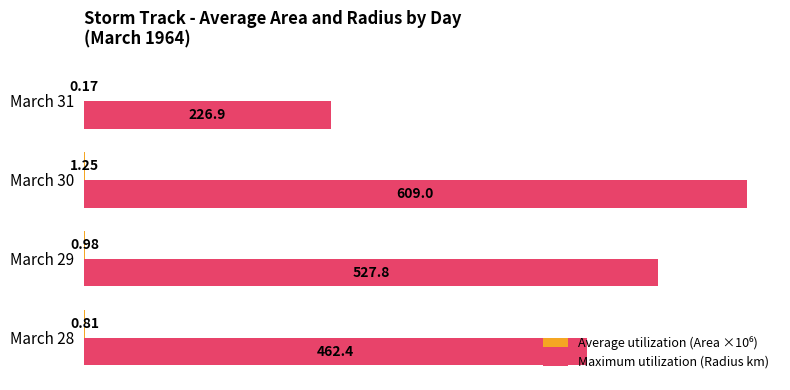

At which category is the sum across all series the highest?

March 30